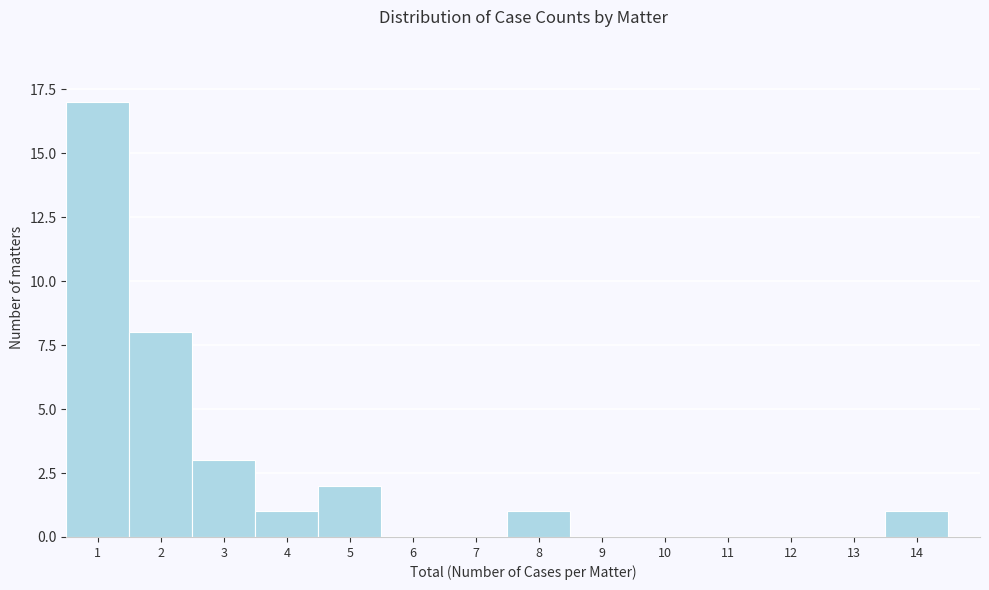

Reading left to right, transcribe this chart: for each bar, give the range it covers on the x-axis and its height. The values are not printed on the chart, so give them approximately, as read against the axis.

0.5 to 1.5: 17
1.5 to 2.5: 8
2.5 to 3.5: 3
3.5 to 4.5: 1
4.5 to 5.5: 2
5.5 to 6.5: 0
6.5 to 7.5: 0
7.5 to 8.5: 1
8.5 to 9.5: 0
9.5 to 10.5: 0
10.5 to 11.5: 0
11.5 to 12.5: 0
12.5 to 13.5: 0
13.5 to 14.5: 1